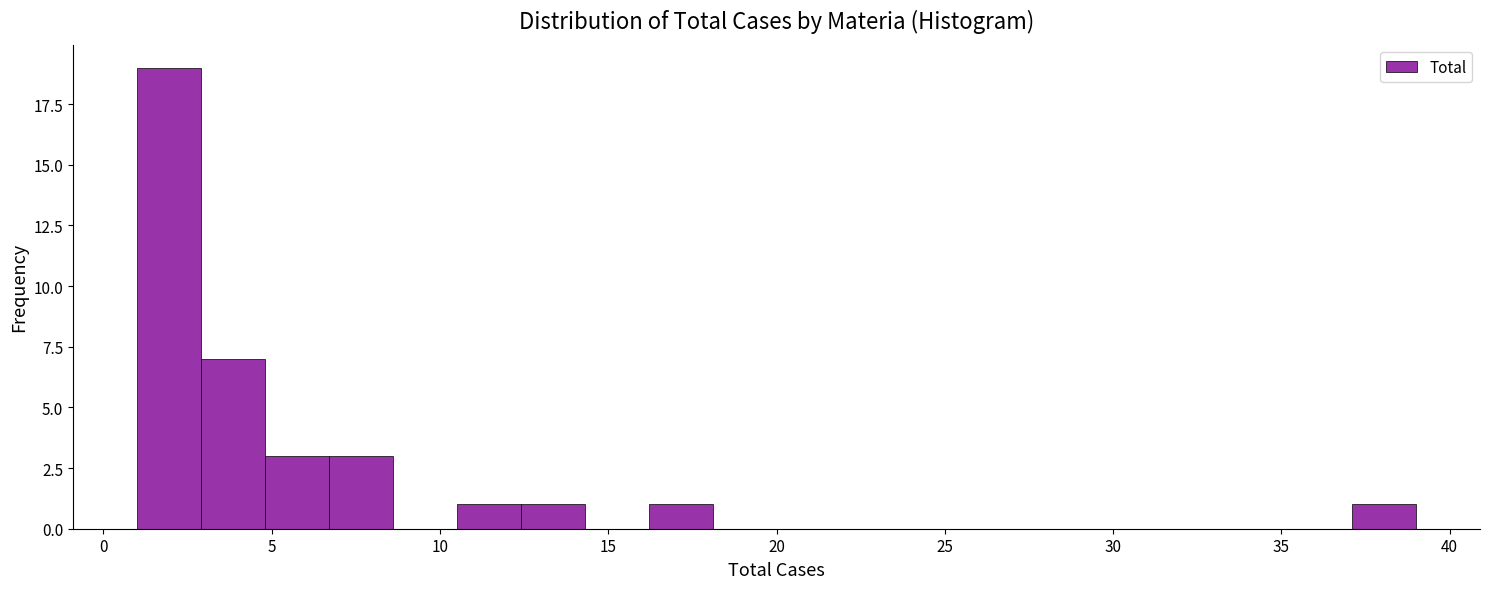

Read against the x-axis, roughly where is the centre of the tallest bar?

2.0